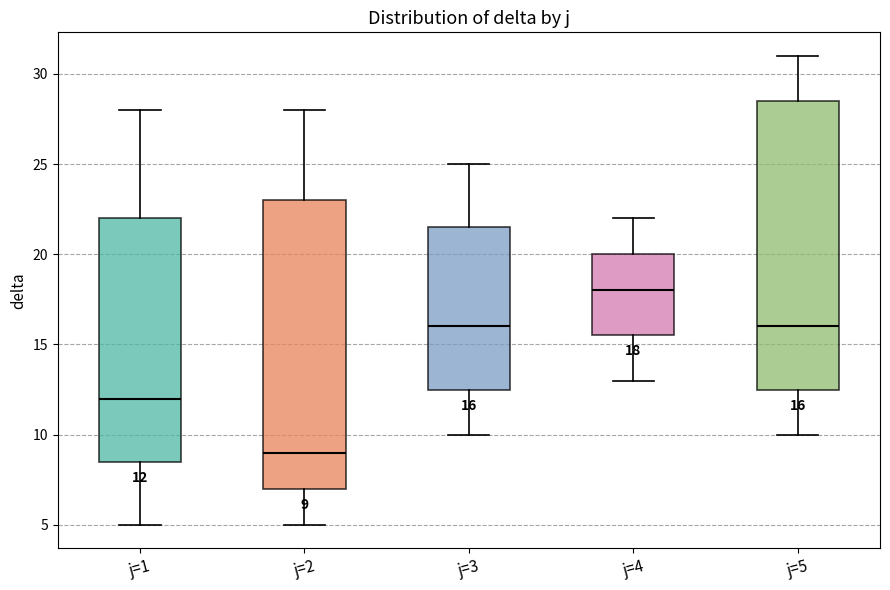

Which box's median line is the highest?

j=4